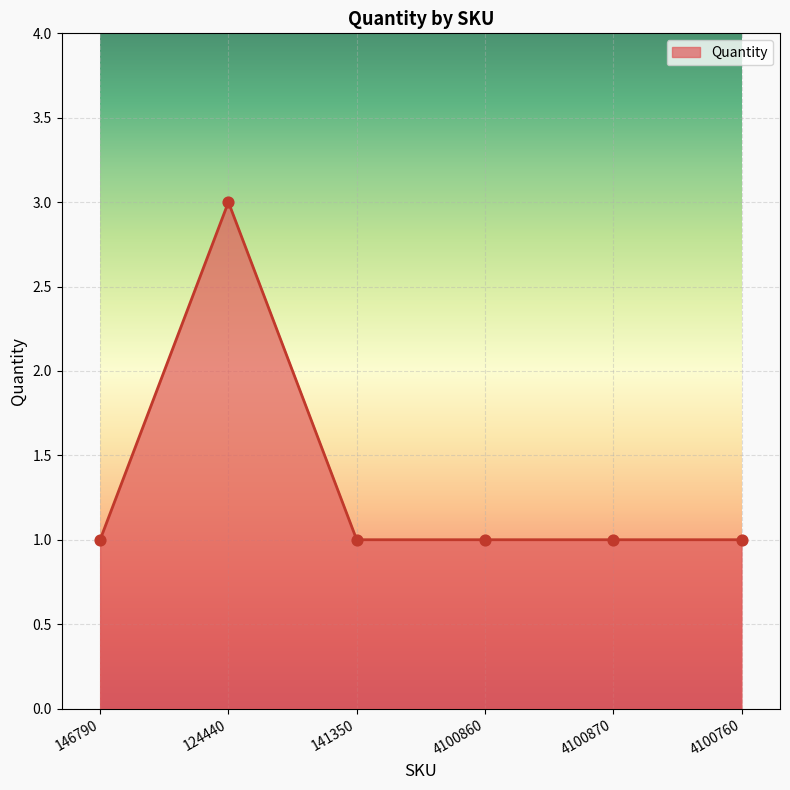

Approximately how many times larger is the value at 141350 compared to 4100870?

1.0